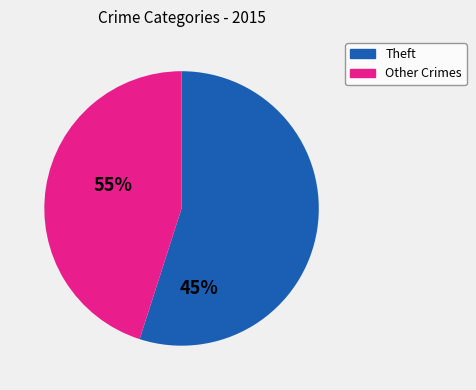

Does any single category account for the majority?

Yes